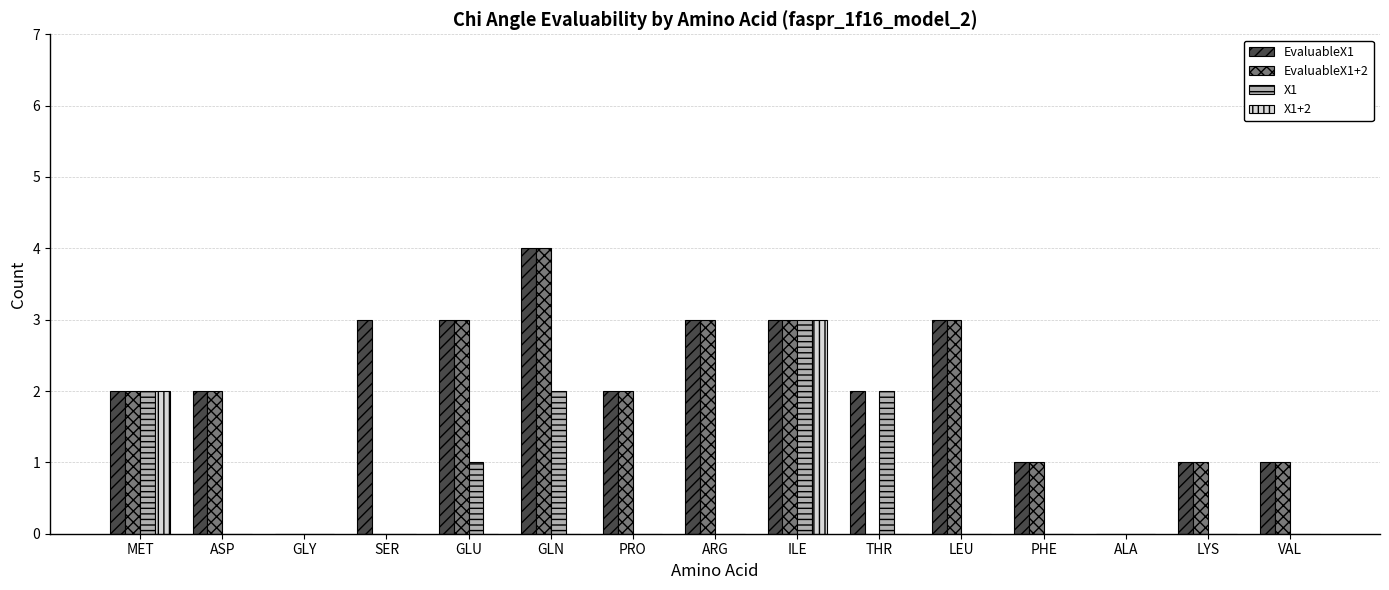

Which category has the highest value in the X1+2 series?

ILE